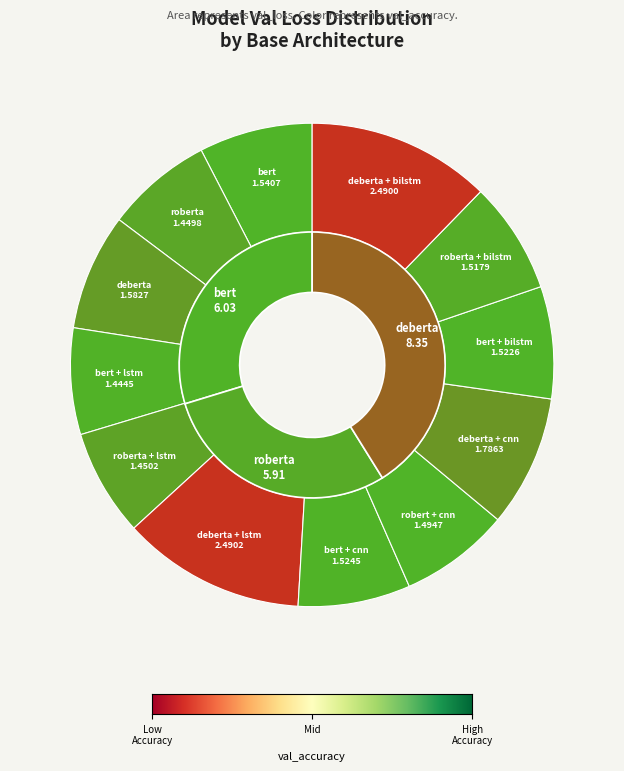

Count the number of slices in the pie.

12